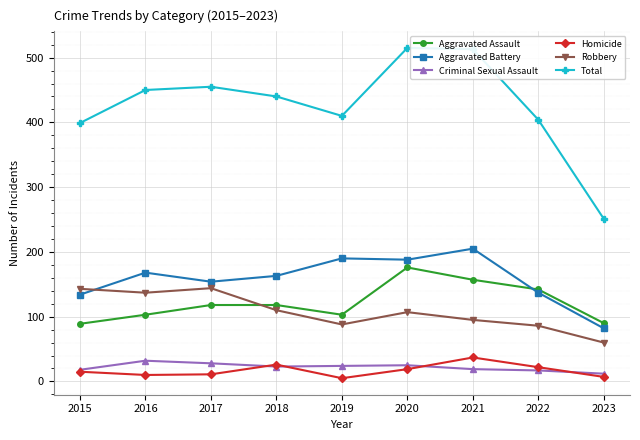

What is the total value across all series at 2020?

1030